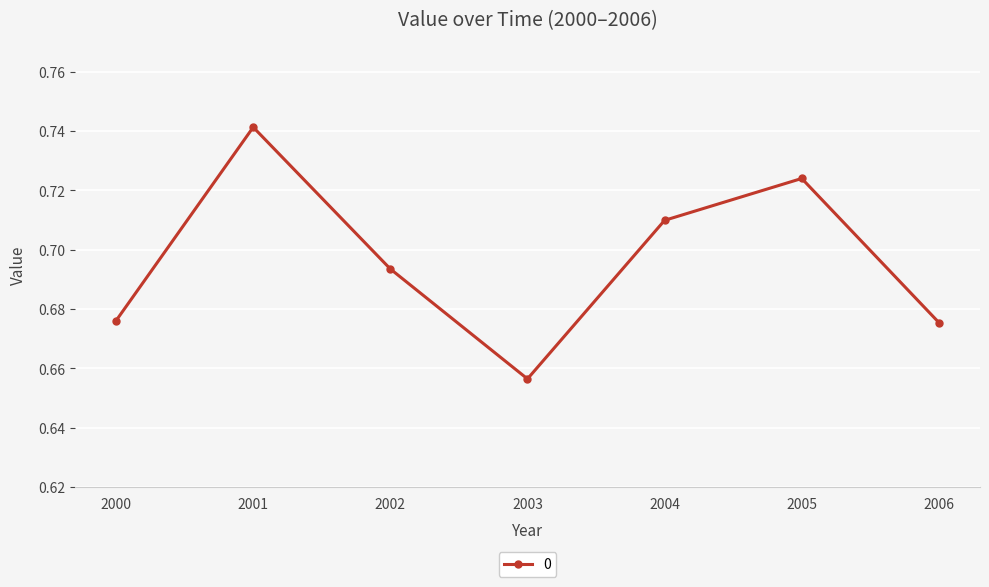

Which label corresponds to the smallest value in the chart?

2003